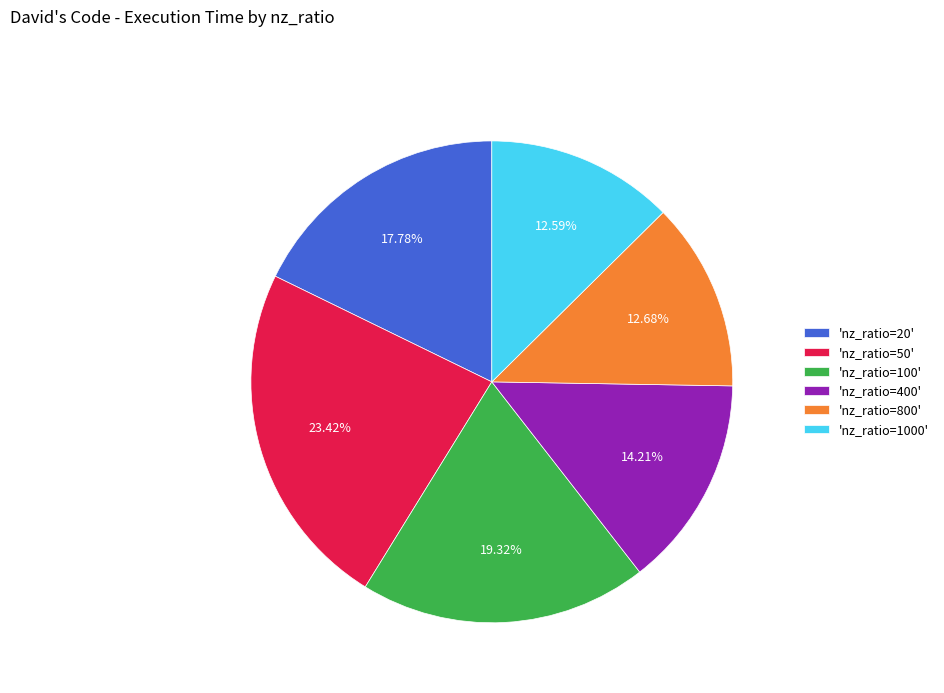

How many slices are in this pie chart?

6